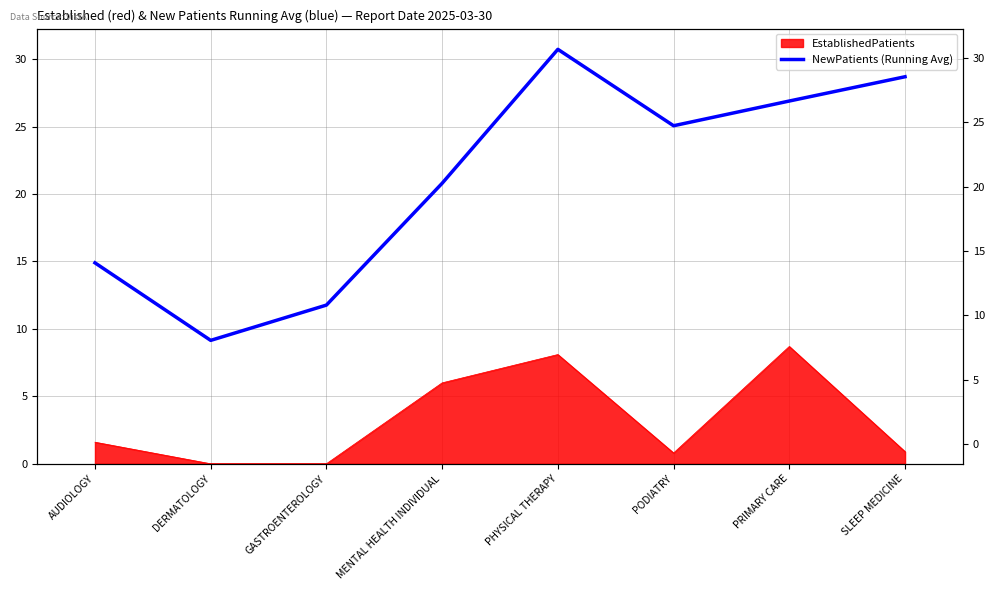

What is the difference between the values at PHYSICAL THERAPY and SLEEP MEDICINE?

2.0